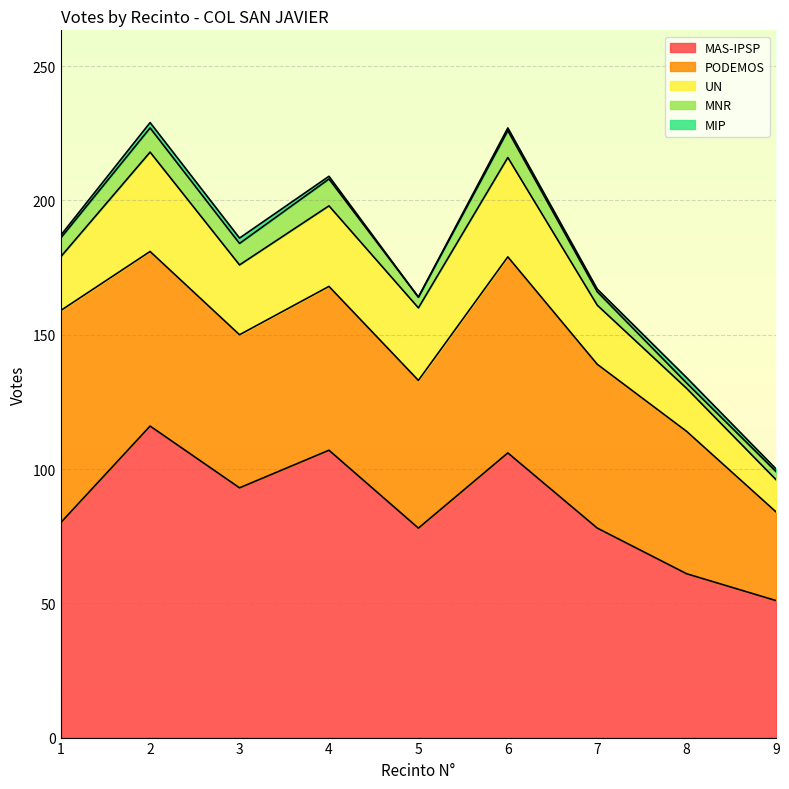

At which label is MAS-IPSP closest to 83?

1